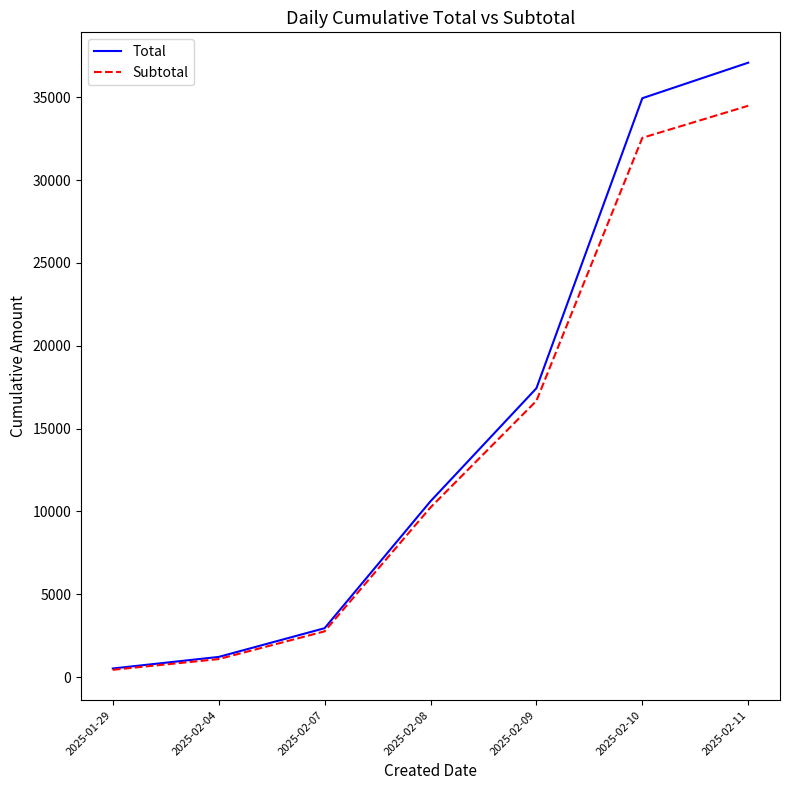

Rank the series by their maximum value, from highest to lowest.

Total, Subtotal